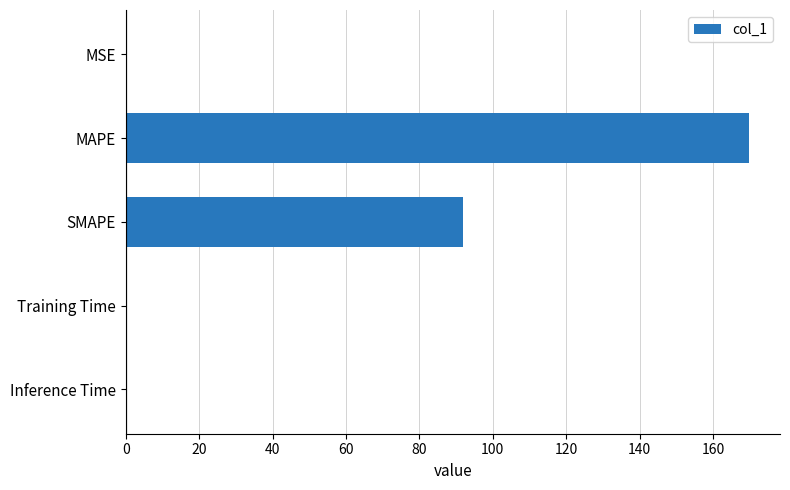

The value at SMAPE is 91.8. True or false?

True